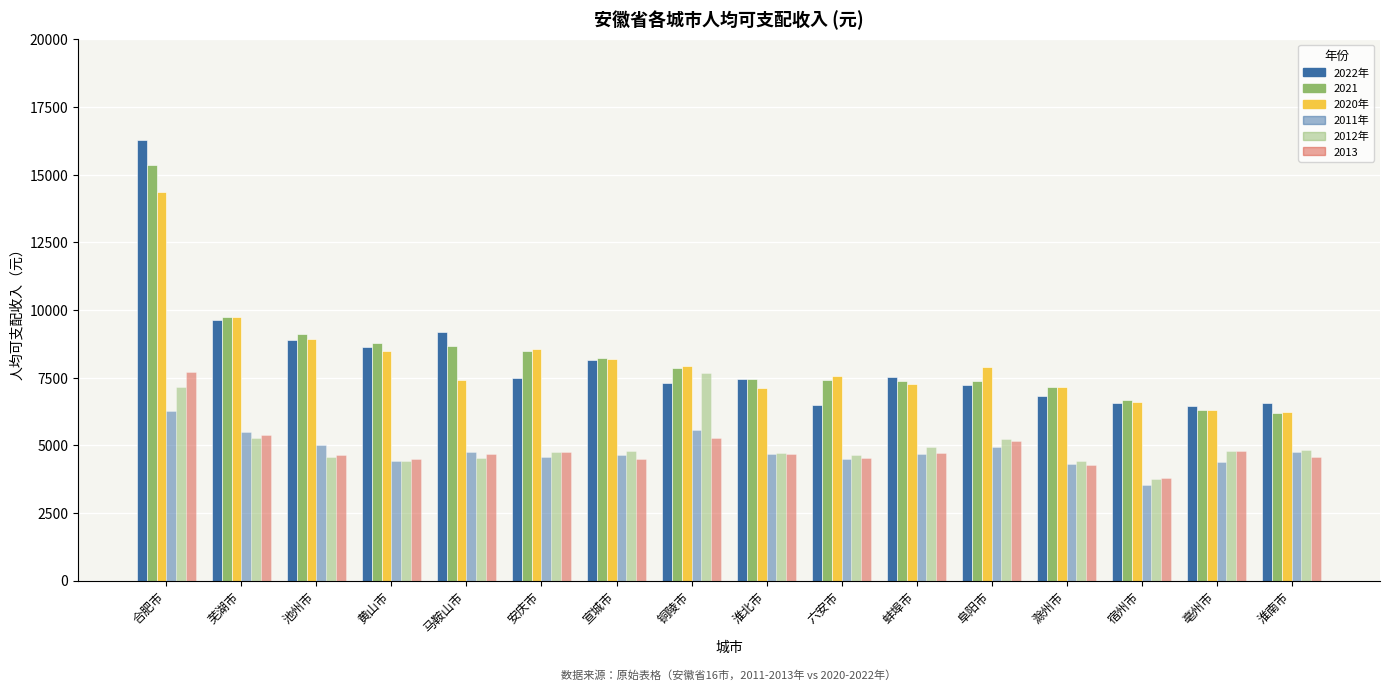

True or false: 2012年 has a value of 4840 at 淮南市.

True